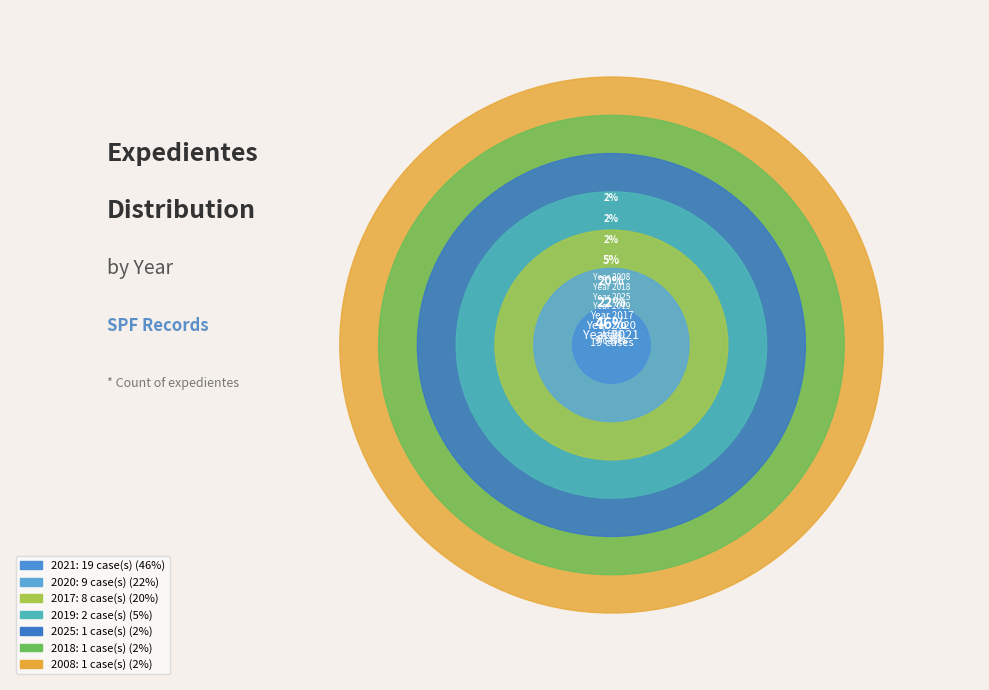

What is the smallest slice in the pie chart?

2008